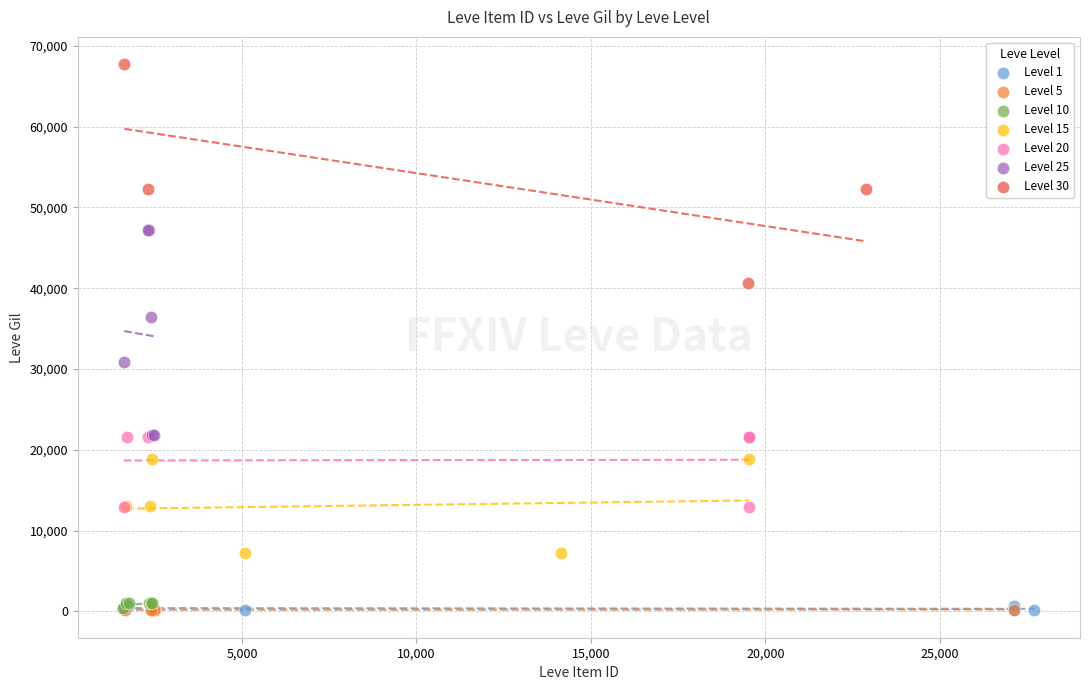

Which series reaches the maximum Y coordinate?

Level 30